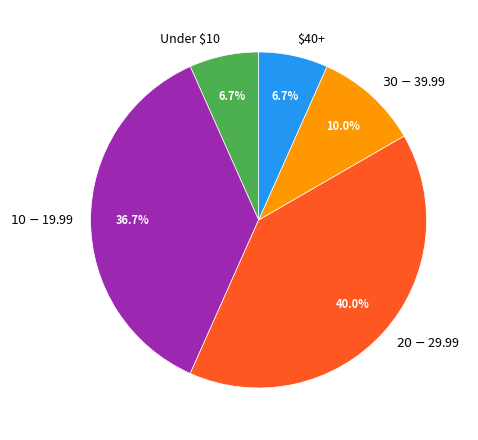

How much of the chart is everything except $40+?

93.3%